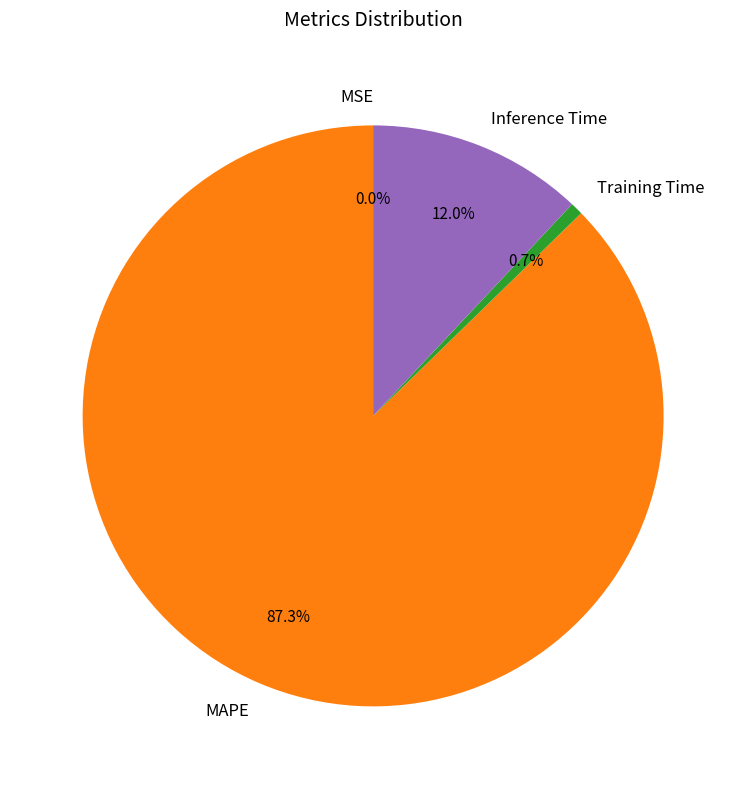

What percentage is NOT represented by Training Time?

99.3%